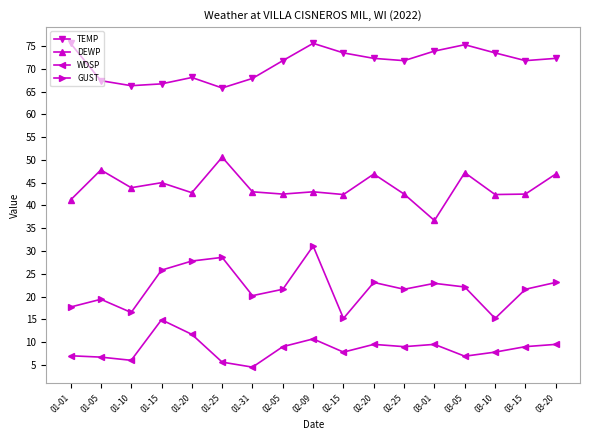

True or false: TEMP has more than 1 interior local peaks.

True